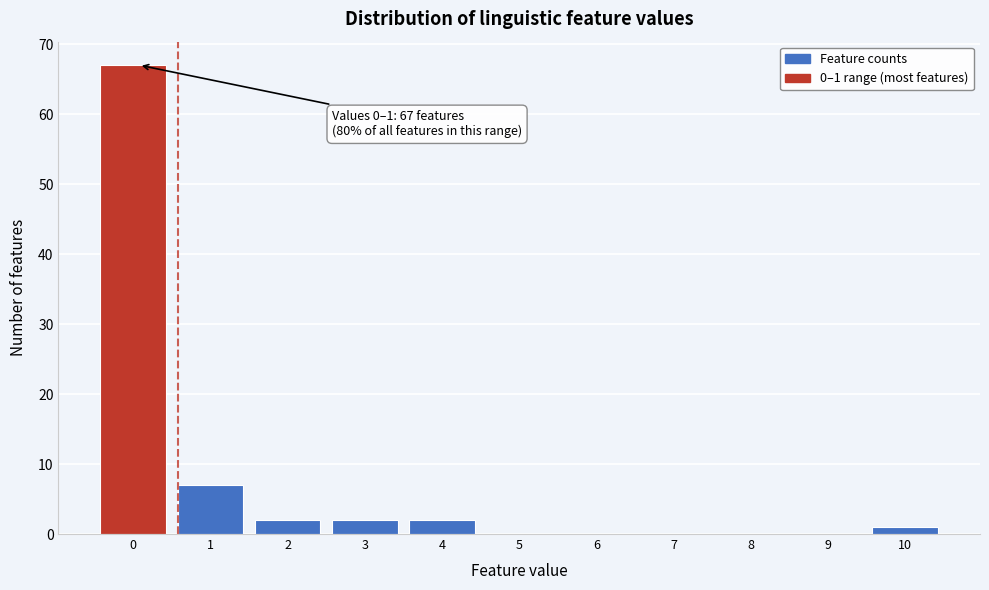

Reading left to right, transcribe all the data shown in this chart.

0=67	1=7	2=2	3=2	4=2	5=0	6=0	7=0	8=0	9=0	10=1